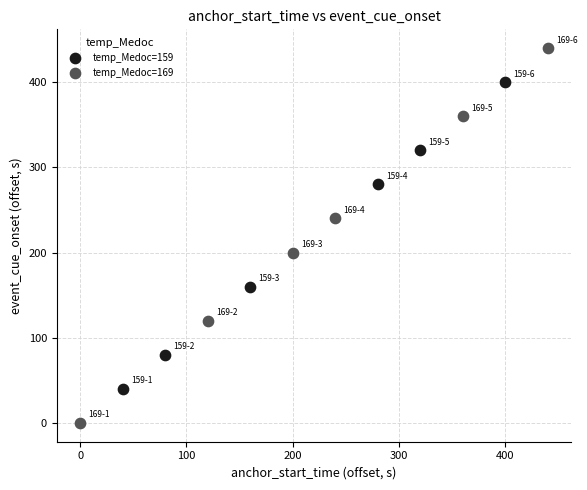

Which series contains the lowest Y value?

temp_Medoc=169